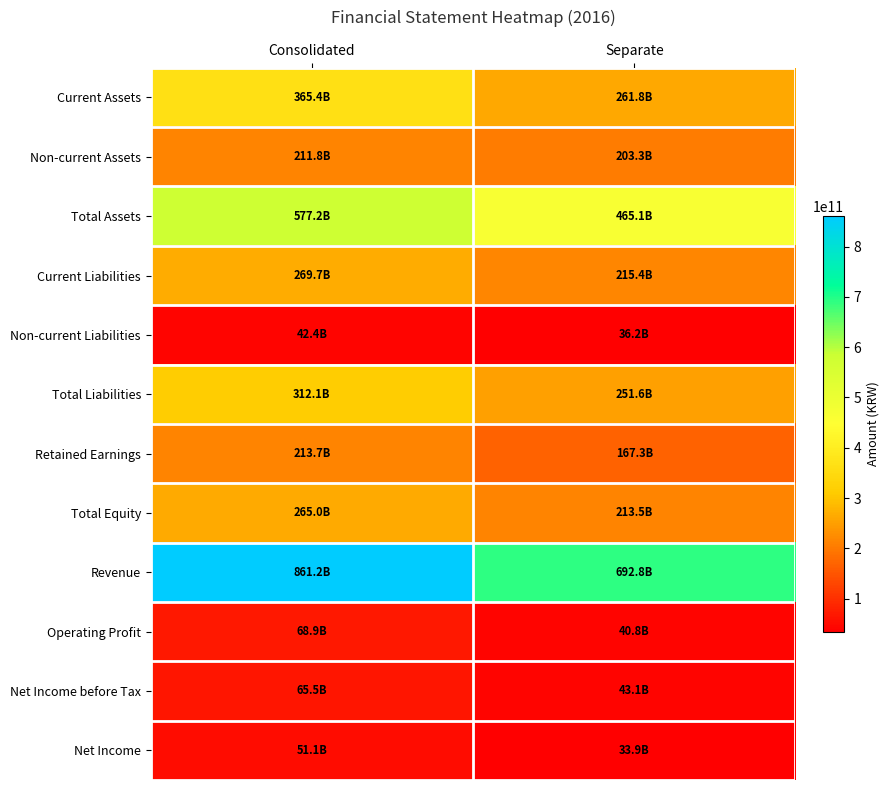

Reading right to left, transcribe all the data shown in this chart.

Current Assets: Separate=261764602388	Consolidated=365387171269
Non-current Assets: Separate=203336884128	Consolidated=211797458984
Total Assets: Separate=465101486516	Consolidated=577184630253
Current Liabilities: Separate=215388910542	Consolidated=269732916545
Non-current Liabilities: Separate=36214144590	Consolidated=42402671122
Total Liabilities: Separate=251603055132	Consolidated=312135587667
Retained Earnings: Separate=167343159047	Consolidated=213721241074
Total Equity: Separate=213498431384	Consolidated=265049042586
Revenue: Separate=692807092328	Consolidated=861159022773
Operating Profit: Separate=40818959082	Consolidated=68865879018
Net Income before Tax: Separate=43073123571	Consolidated=65482810482
Net Income: Separate=33878093598	Consolidated=51137730540